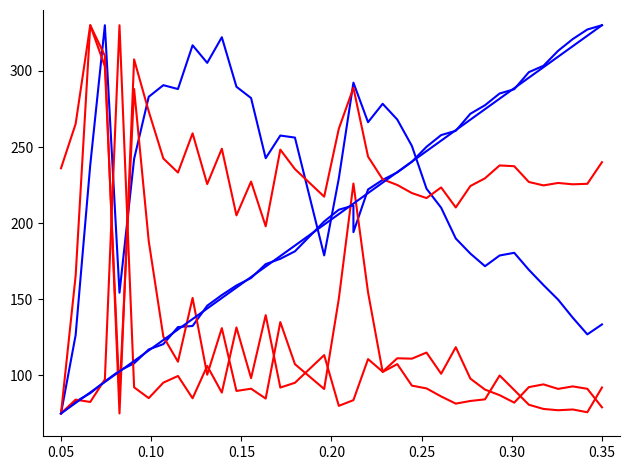

Is the value of round at 36 greater than the value of transfers_in at 17?

Yes